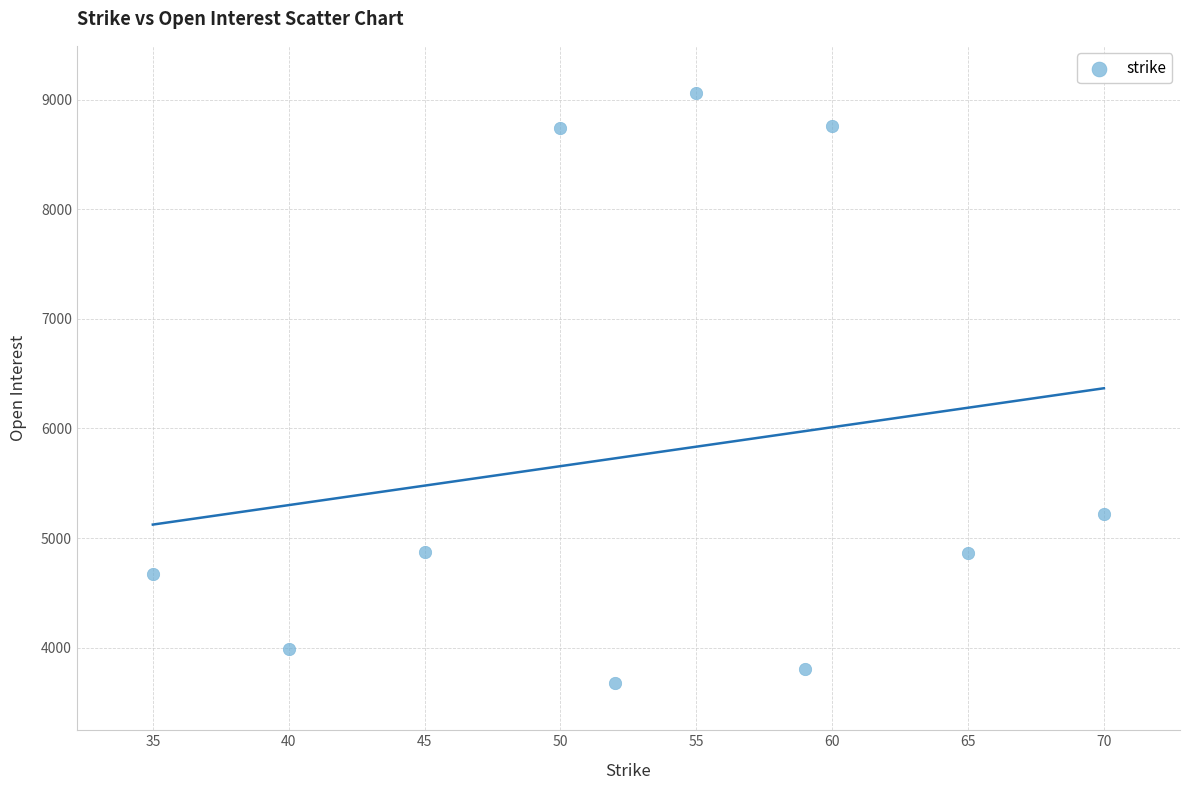

What is the average Y value?

5766